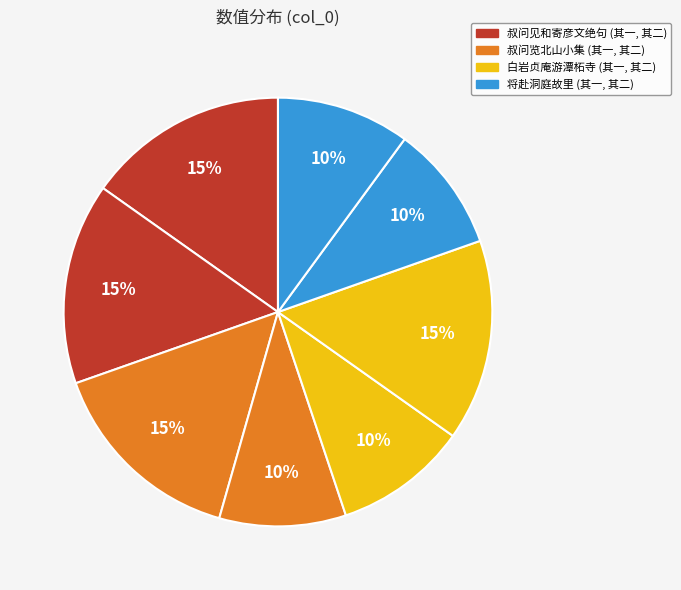

How many segments does this pie chart have?

8